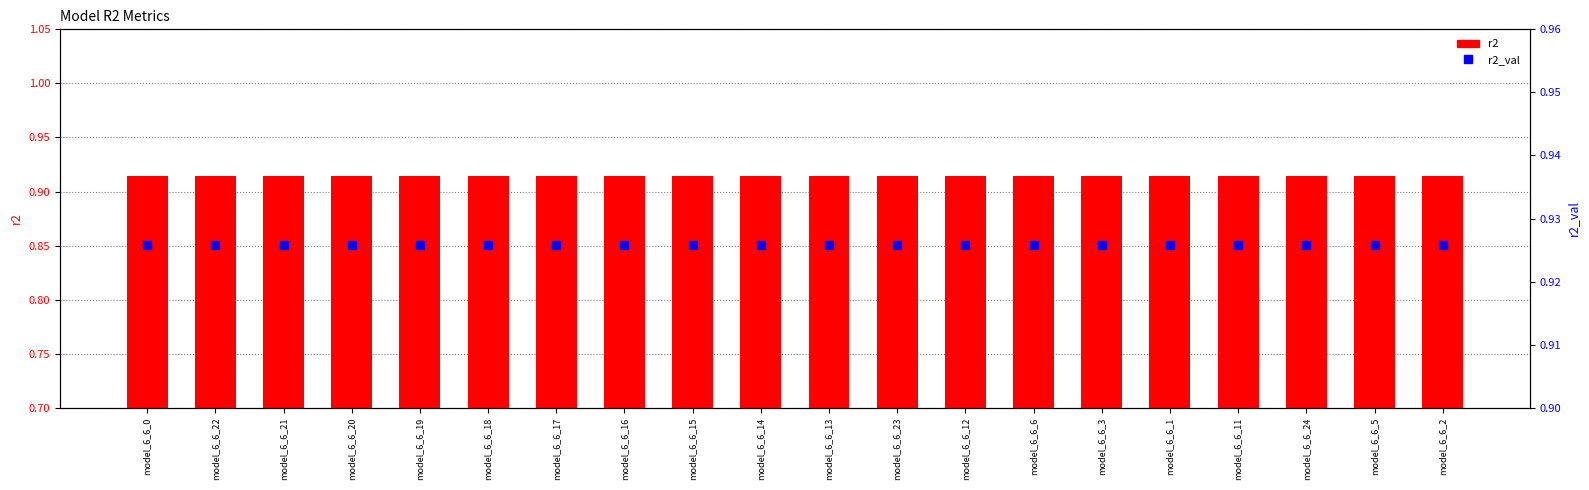

Between model_6_6_14 and model_6_6_21, which is larger?

model_6_6_14